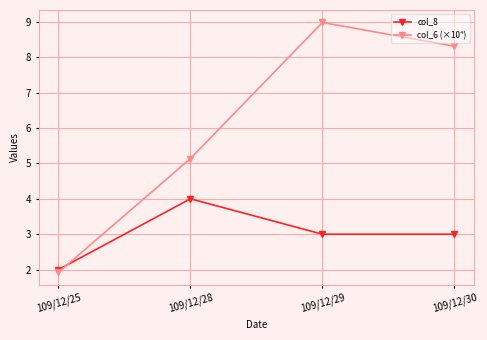

In col_8, how many points are higher than both neighbors (excluding endpoints)?

1